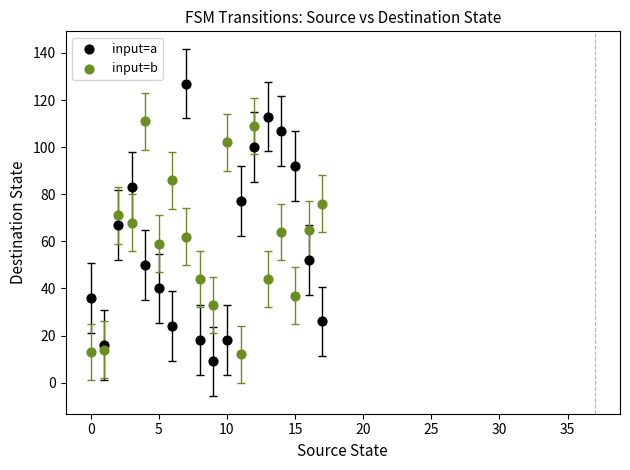

Which series has the widest spread of Y values?

input=a